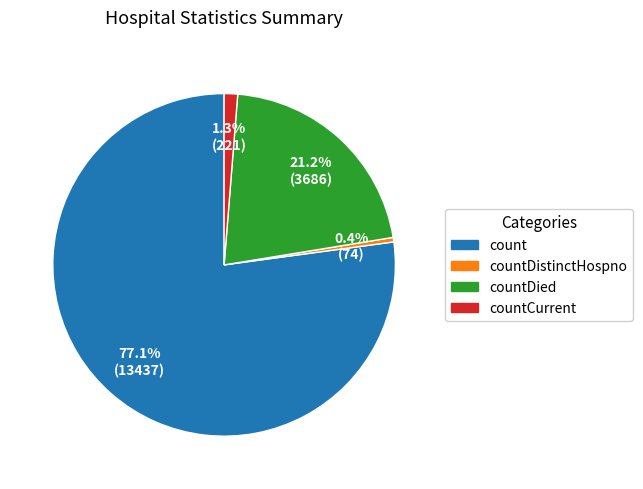

Does any single category account for the majority?

Yes